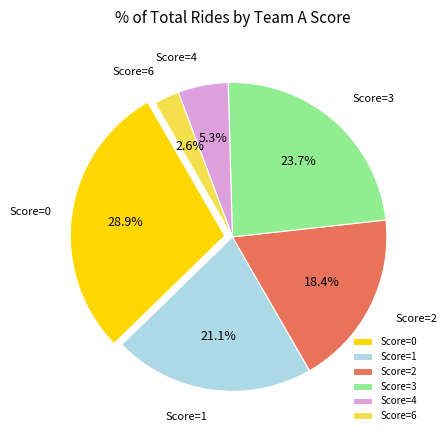

Which has a higher value, Score=4 or Score=3?

Score=3